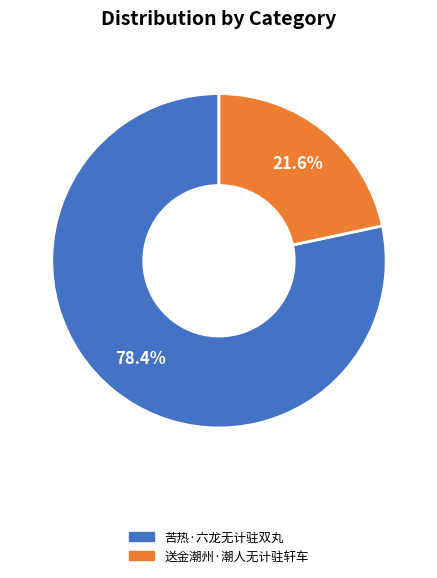

What is the smallest slice in the pie chart?

送金潮州·潮人无计驻轩车